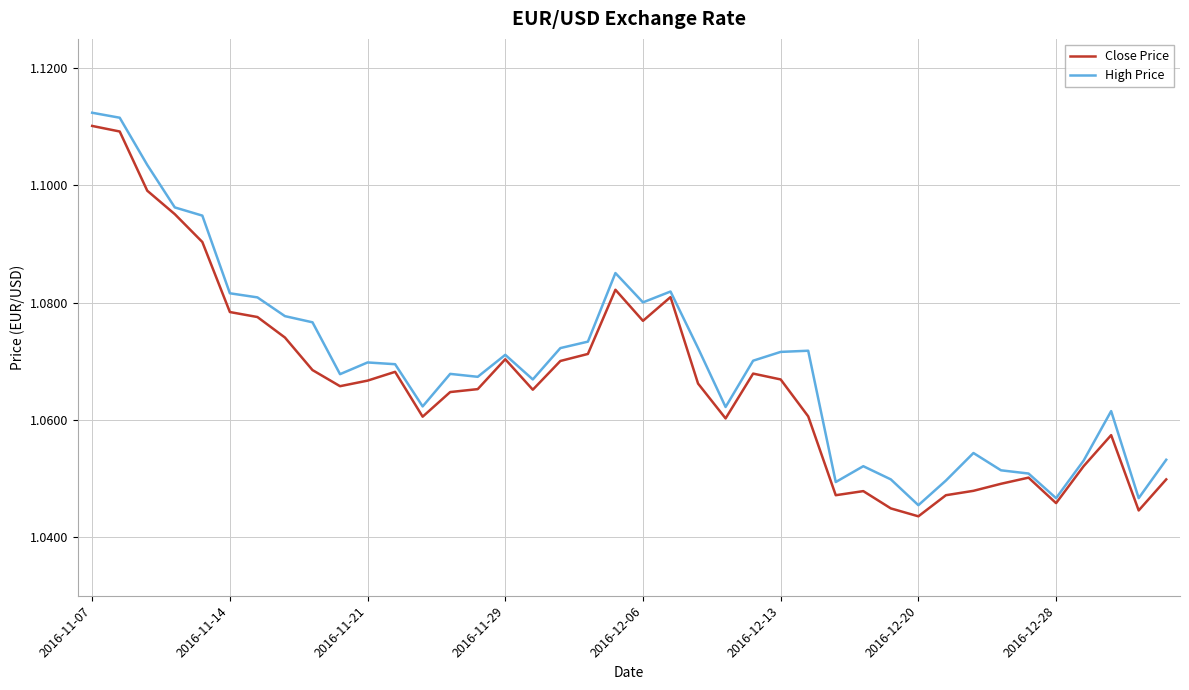

What are all the series names shown in the legend?

Close Price, High Price